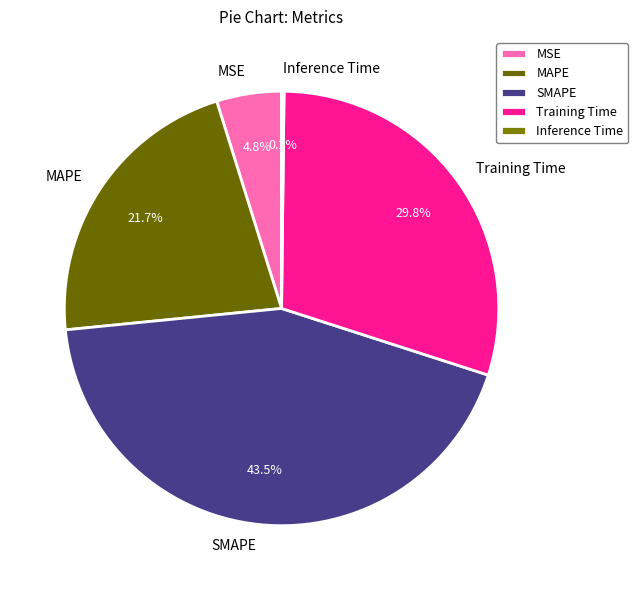

Which has a higher value, SMAPE or MSE?

SMAPE